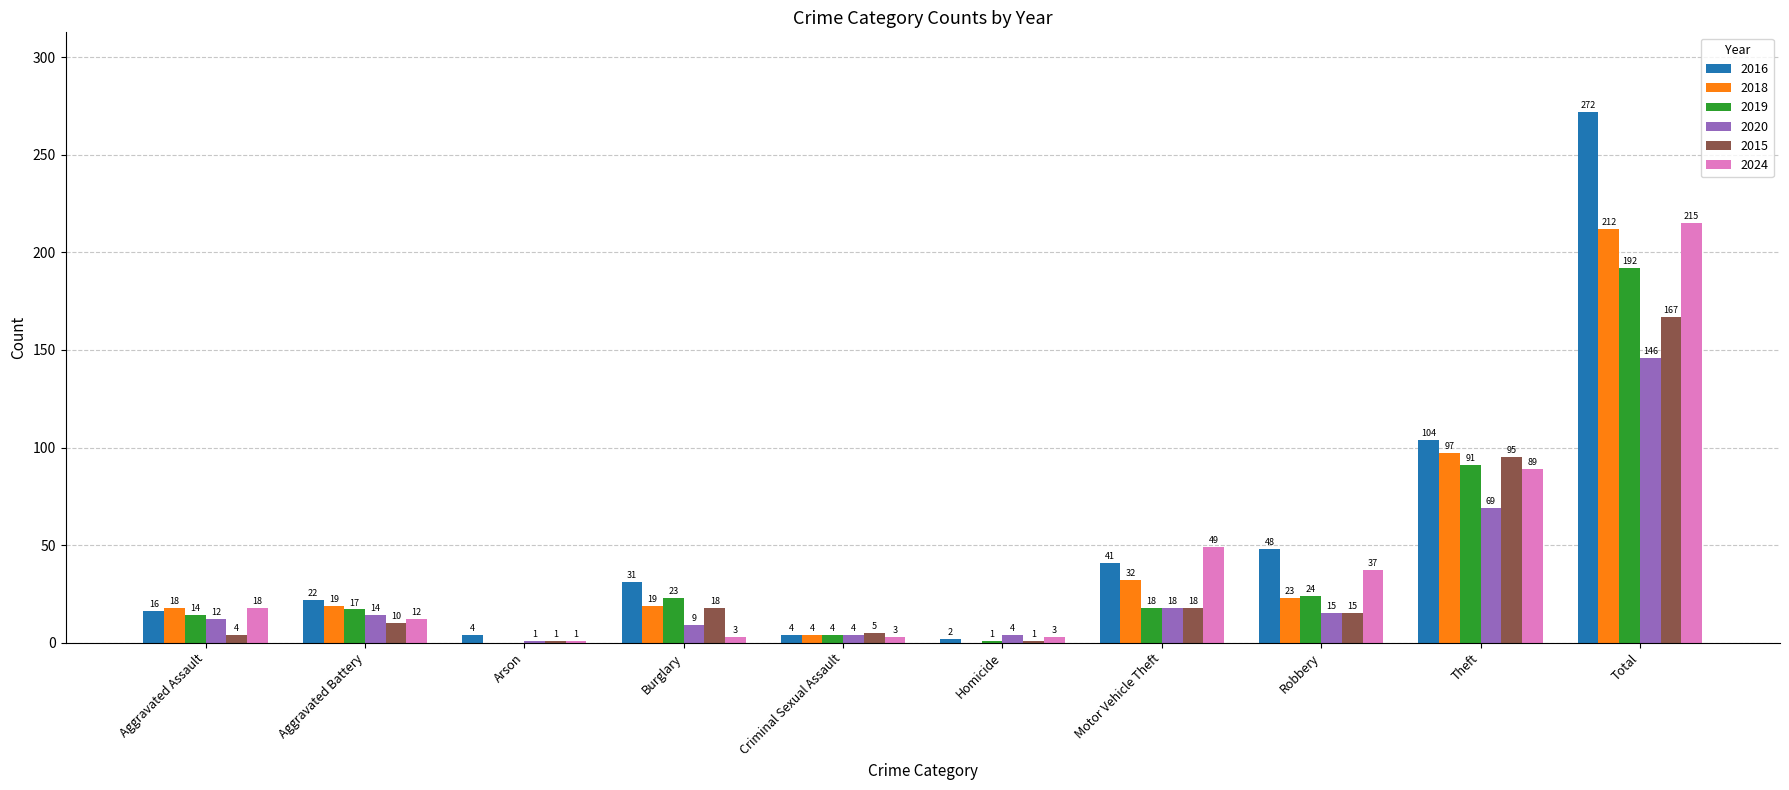

What is the sum of all 2020 values?

292